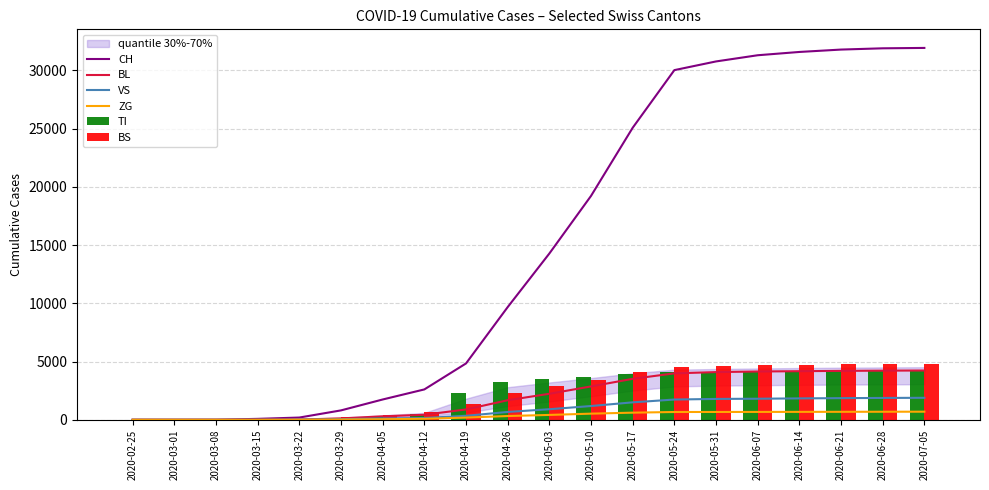

Reading left to right, list all the values displayed in this chart.

CH: 2020-02-25=0	2020-03-01=0	2020-03-08=3	2020-03-15=79	2020-03-22=192	2020-03-29=806	2020-04-05=1742	2020-04-12=2606	2020-04-19=4837	2020-04-26=9674	2020-05-03=14276	2020-05-10=19221	2020-05-17=25073	2020-05-24=30021	2020-05-31=30767	2020-06-07=31298	2020-06-14=31581	2020-06-21=31786	2020-06-28=31894	2020-07-05=31927
BL: 2020-02-25=0	2020-03-01=0	2020-03-08=2	2020-03-15=5	2020-03-22=21	2020-03-29=115	2020-04-05=298	2020-04-12=430	2020-04-19=887	2020-04-26=1678	2020-05-03=2232	2020-05-10=2864	2020-05-17=3516	2020-05-24=3985	2020-05-31=4094	2020-06-07=4145	2020-06-14=4172	2020-06-21=4198	2020-06-28=4218	2020-07-05=4231
VS: 2020-02-25=0	2020-03-01=0	2020-03-08=0	2020-03-15=6	2020-03-22=19	2020-03-29=54	2020-04-05=112	2020-04-12=154	2020-04-19=340	2020-04-26=672	2020-05-03=906	2020-05-10=1181	2020-05-17=1497	2020-05-24=1738	2020-05-31=1790	2020-06-07=1807	2020-06-14=1836	2020-06-21=1858	2020-06-28=1875	2020-07-05=1887
ZG: 2020-02-25=0	2020-03-01=0	2020-03-08=0	2020-03-15=0	2020-03-22=5	2020-03-29=21	2020-04-05=46	2020-04-12=84	2020-04-19=189	2020-04-26=321	2020-05-03=417	2020-05-10=526	2020-05-17=611	2020-05-24=668	2020-05-31=671	2020-06-07=675	2020-06-14=679	2020-06-21=684	2020-06-28=690	2020-07-05=695
TI: 2020-02-25=0	2020-03-01=0	2020-03-08=0	2020-03-15=61	2020-03-22=70	2020-03-29=155	2020-04-05=314	2020-04-12=489	2020-04-19=2261	2020-04-26=3278	2020-05-03=3516	2020-05-10=3710	2020-05-17=3913	2020-05-24=4068	2020-05-31=4084	2020-06-07=4125	2020-06-14=4165	2020-06-21=4187	2020-06-28=4202	2020-07-05=4220
BS: 2020-02-25=0	2020-03-01=0	2020-03-08=4	2020-03-15=4	2020-03-22=73	2020-03-29=228	2020-04-05=434	2020-04-12=699	2020-04-19=1361	2020-04-26=2316	2020-05-03=2887	2020-05-10=3449	2020-05-17=4067	2020-05-24=4533	2020-05-31=4624	2020-06-07=4667	2020-06-14=4712	2020-06-21=4748	2020-06-28=4769	2020-07-05=4793